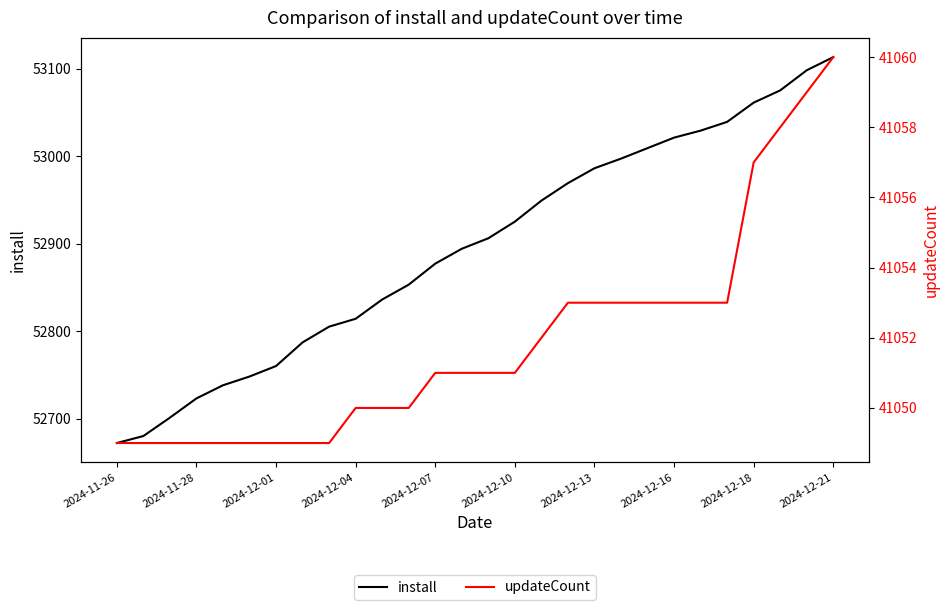

True or false: updateCount and install cross at least once.

False